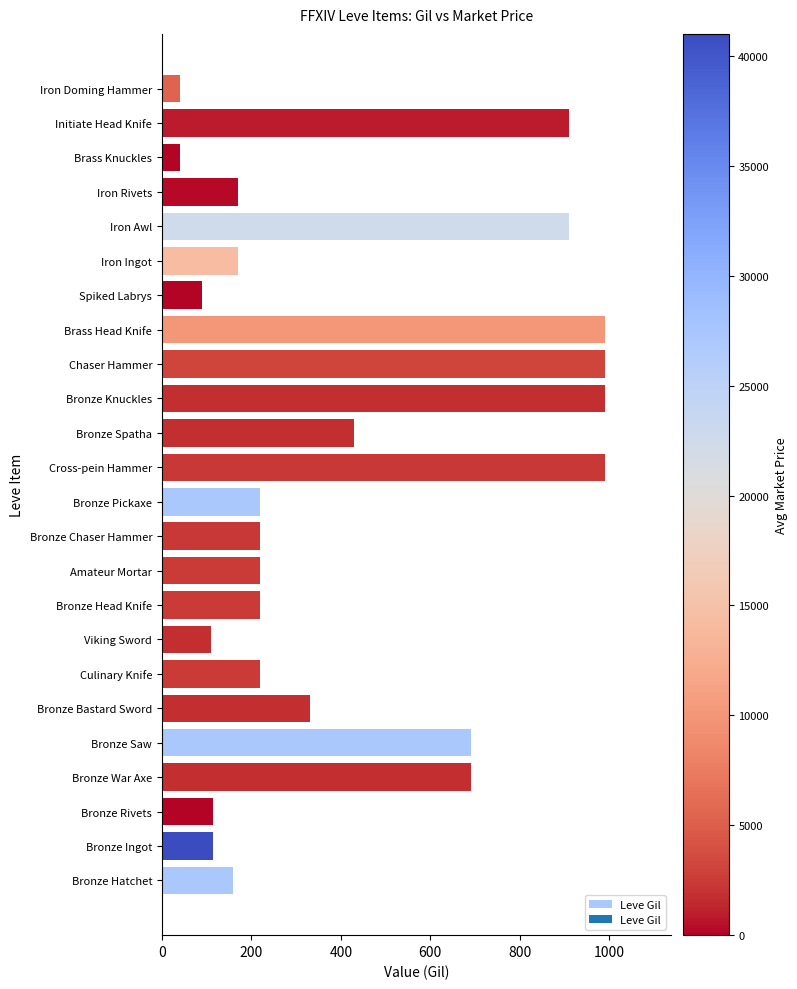

Is it true that the value at Bronze Pickaxe is 220?

True